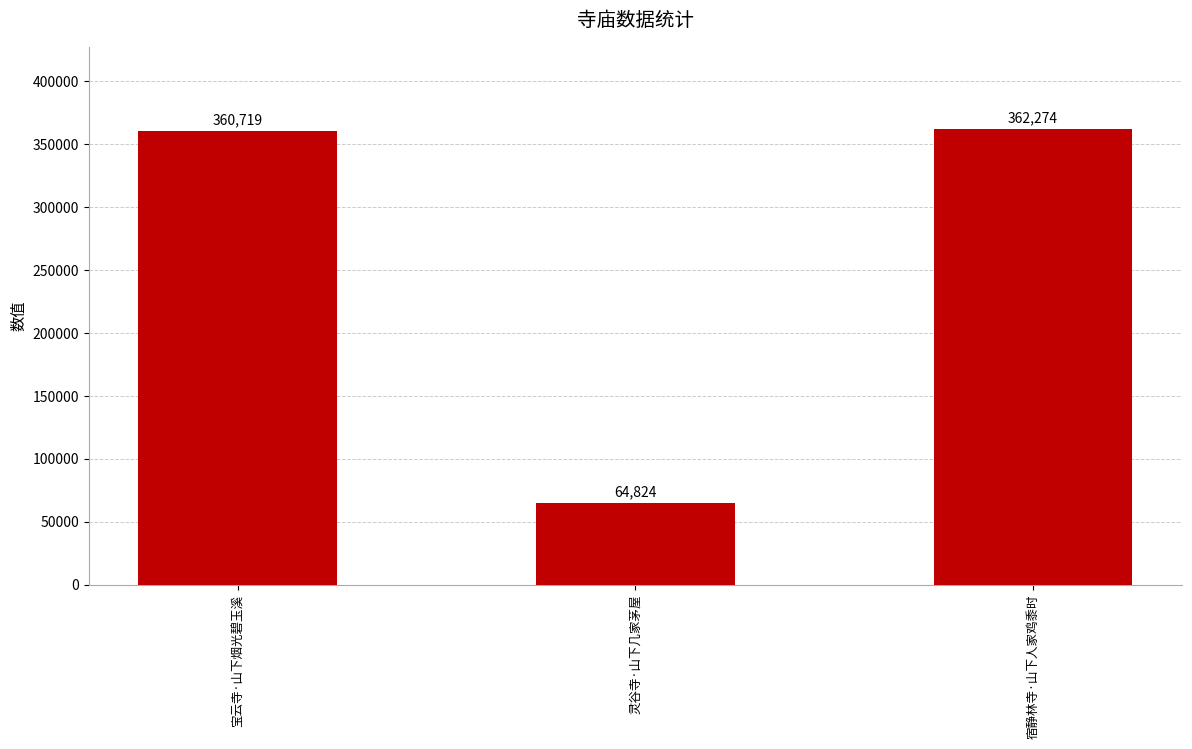

What is the difference between the maximum and second lowest values?

1555